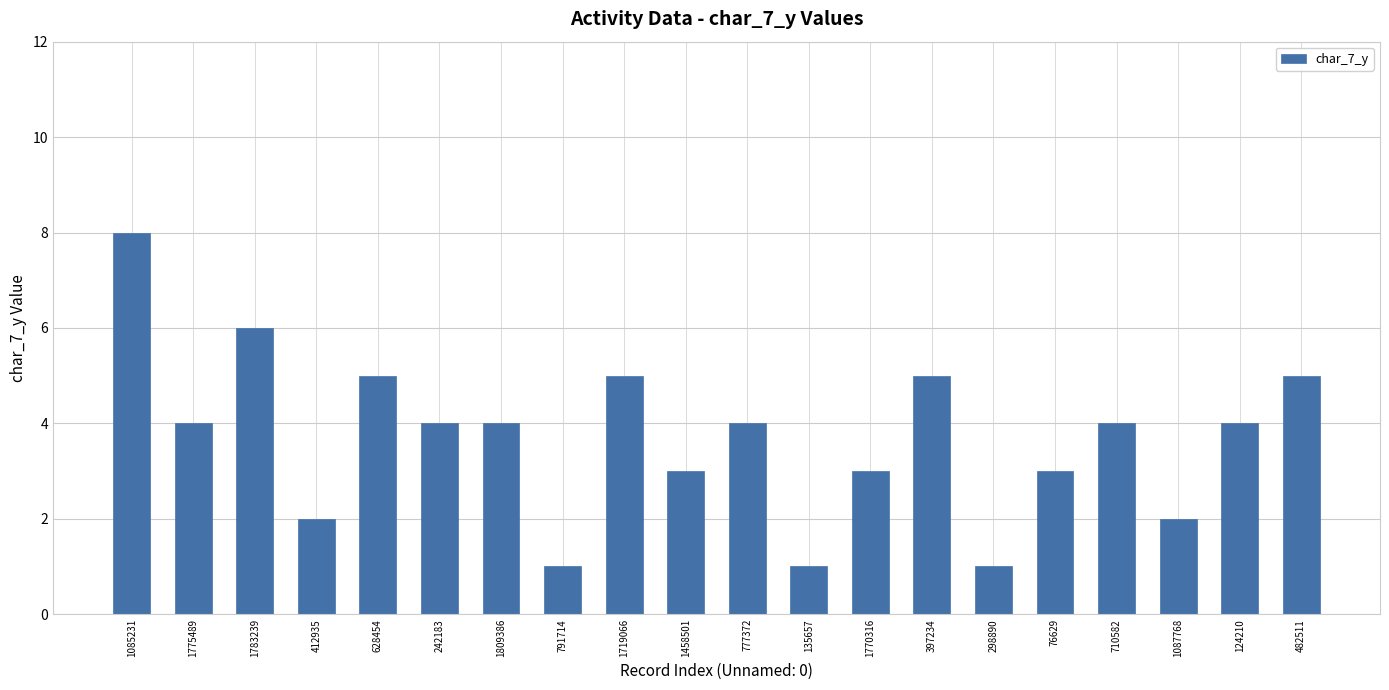

What is the label of the 13th bar from the right?

791714